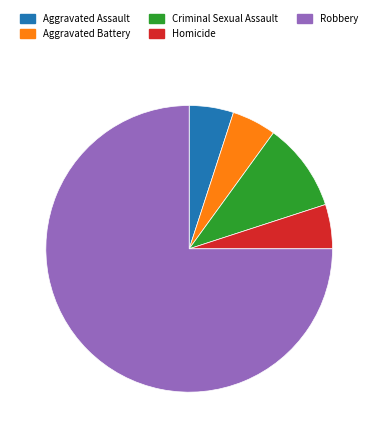

Count the number of slices in the pie.

5